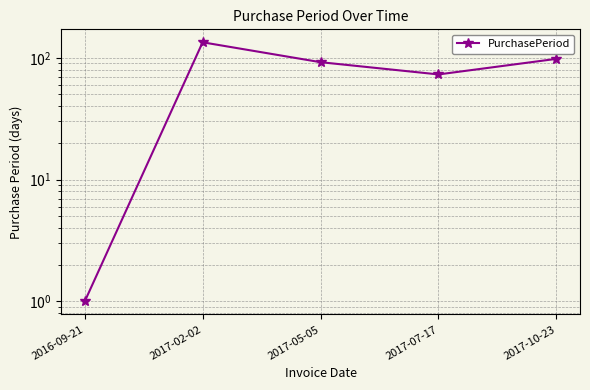

How many lines are shown in the chart?

1